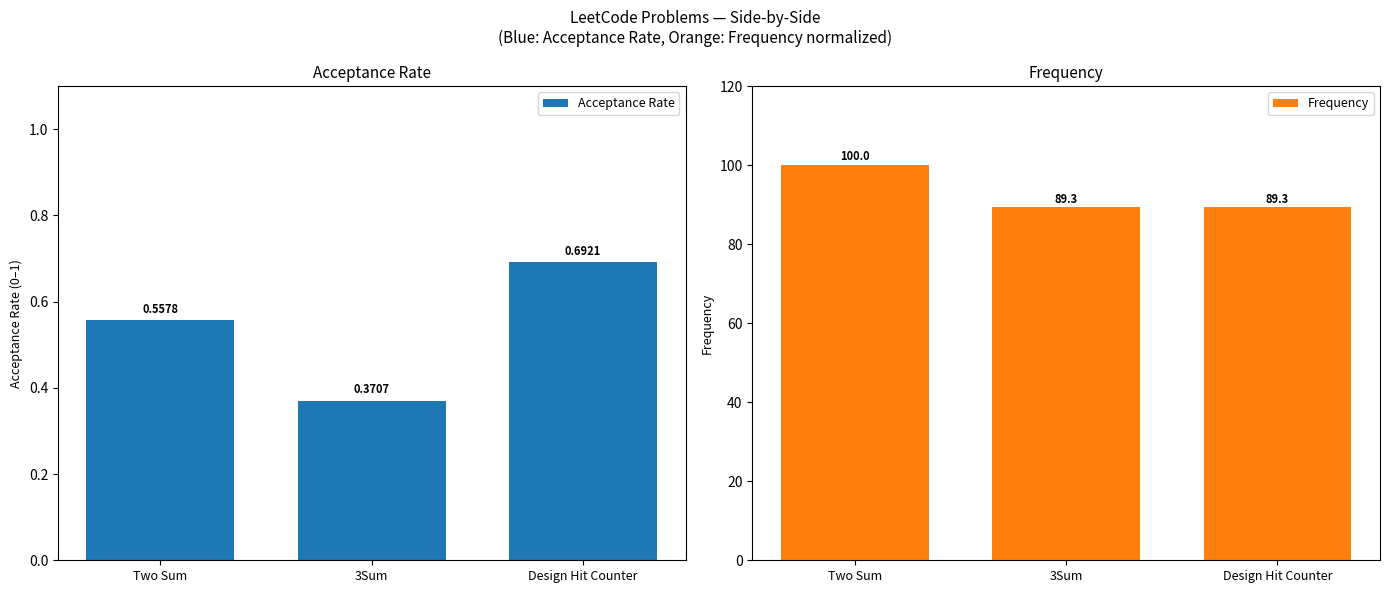

List the series in order of their overall mean, lowest first.

Acceptance Rate, Frequency